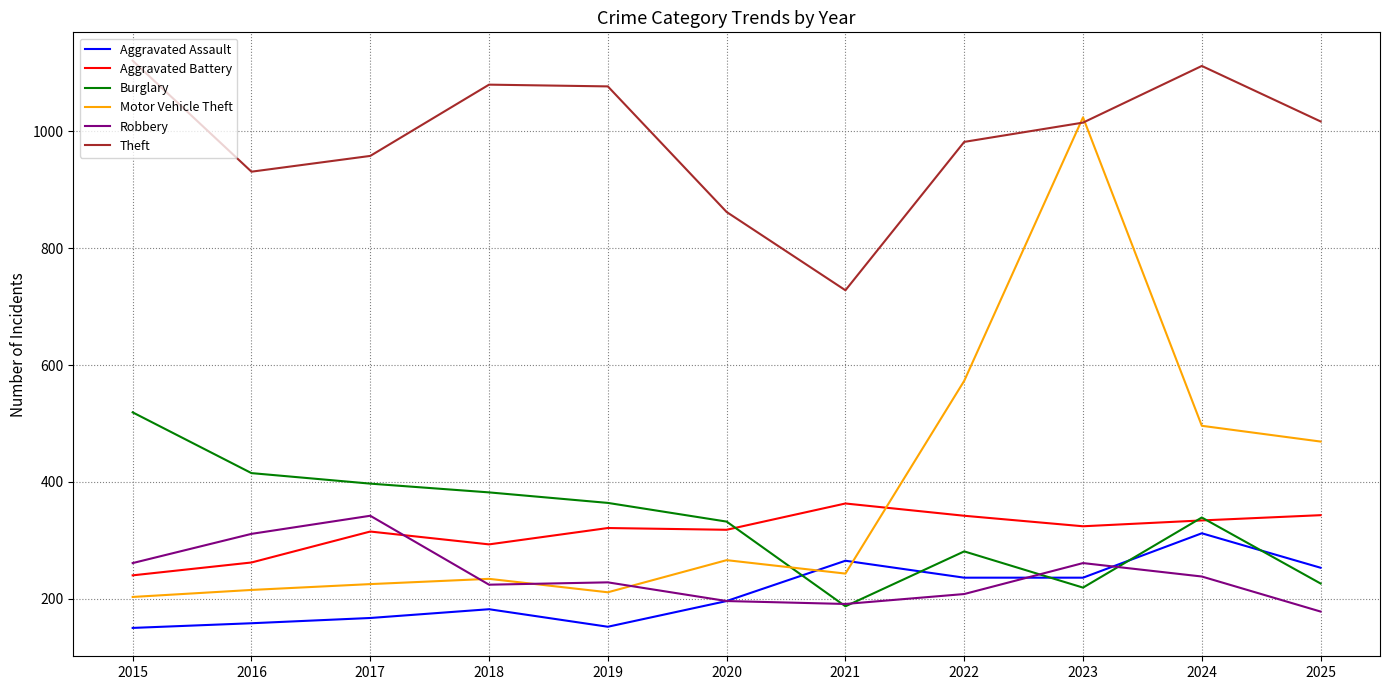

At 2022, list the series in order from largest to smallest.

Theft, Motor Vehicle Theft, Aggravated Battery, Burglary, Aggravated Assault, Robbery